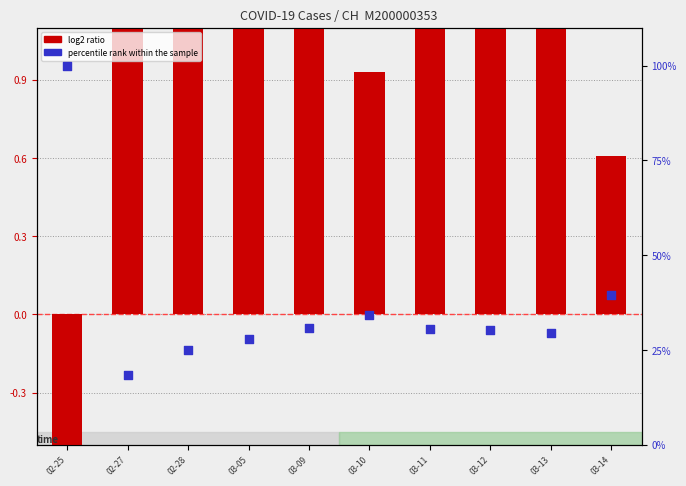

Which series reaches the minimum Y coordinate?

log2 ratio